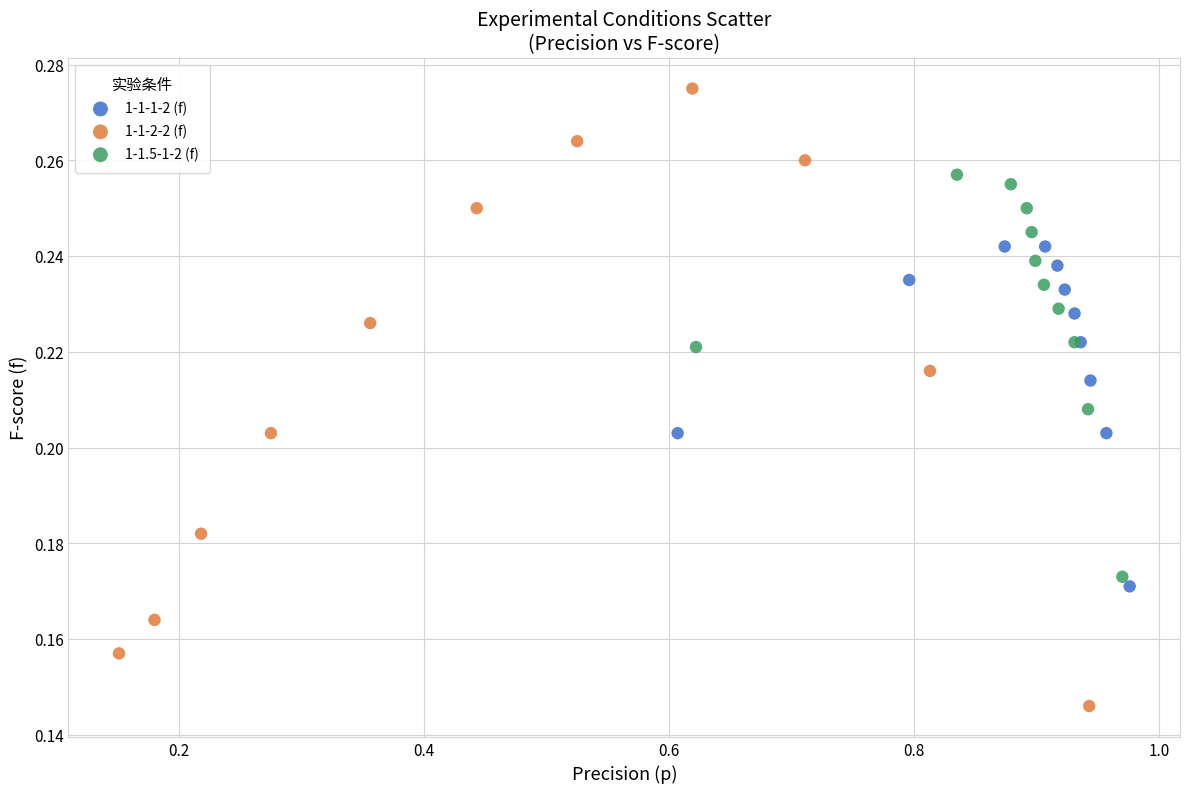

Which series has the largest Y range (max minus min)?

1-1-2-2 (f)